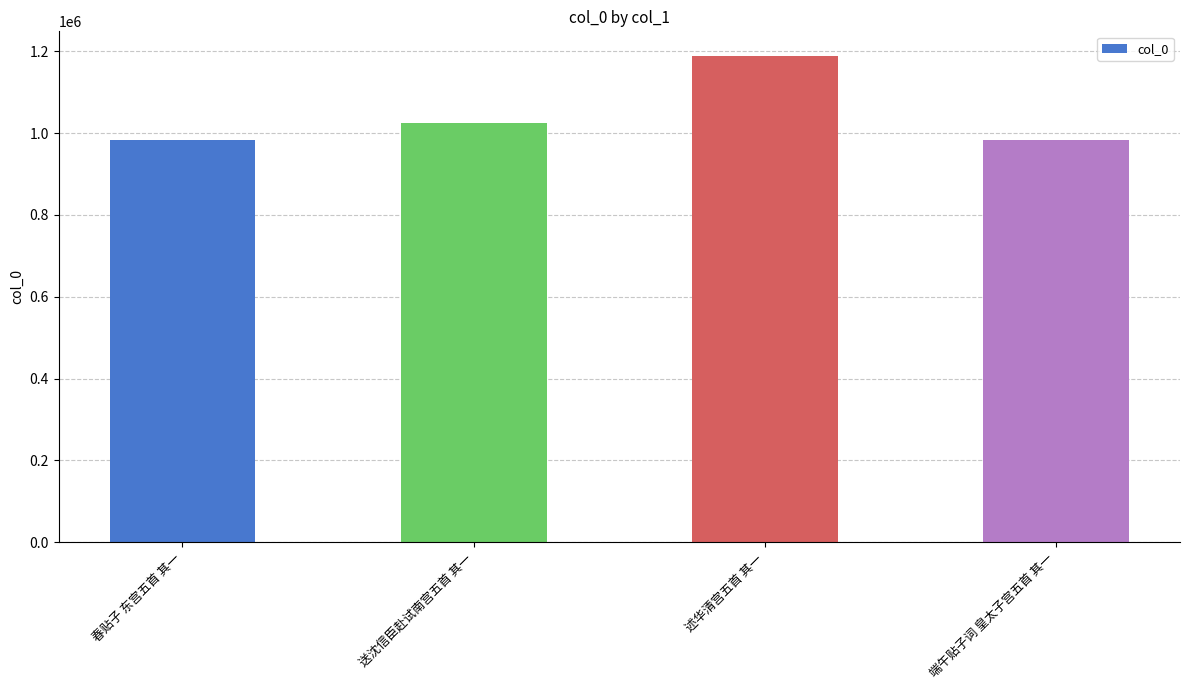

At which label is the value closest to 1085679?

送沈信臣赴试南宫五首 其一